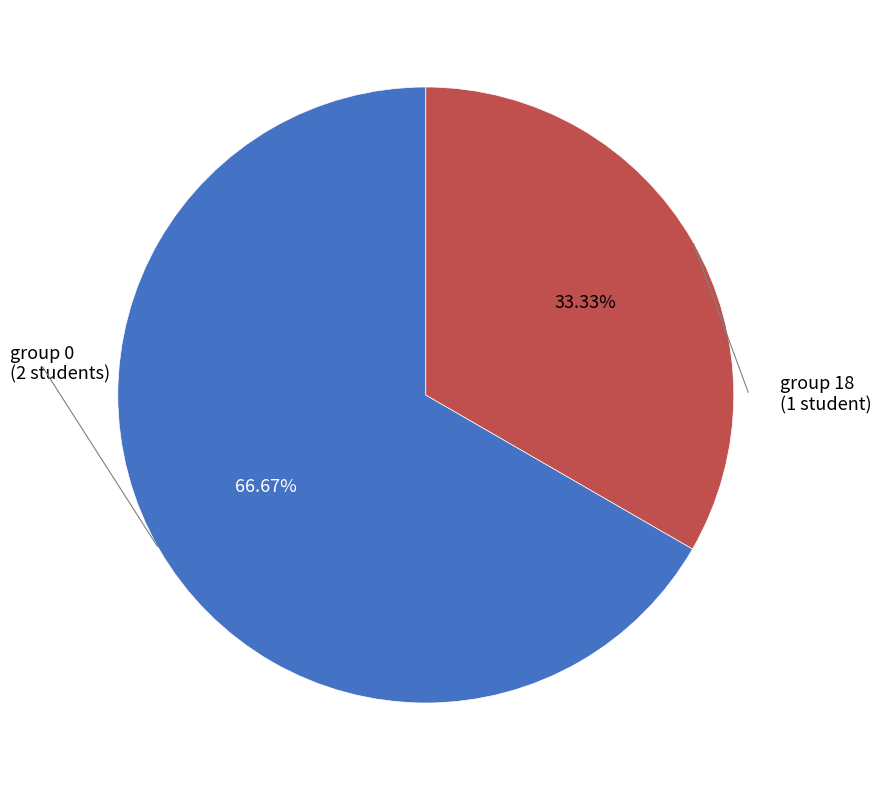

Does any single category account for the majority?

Yes